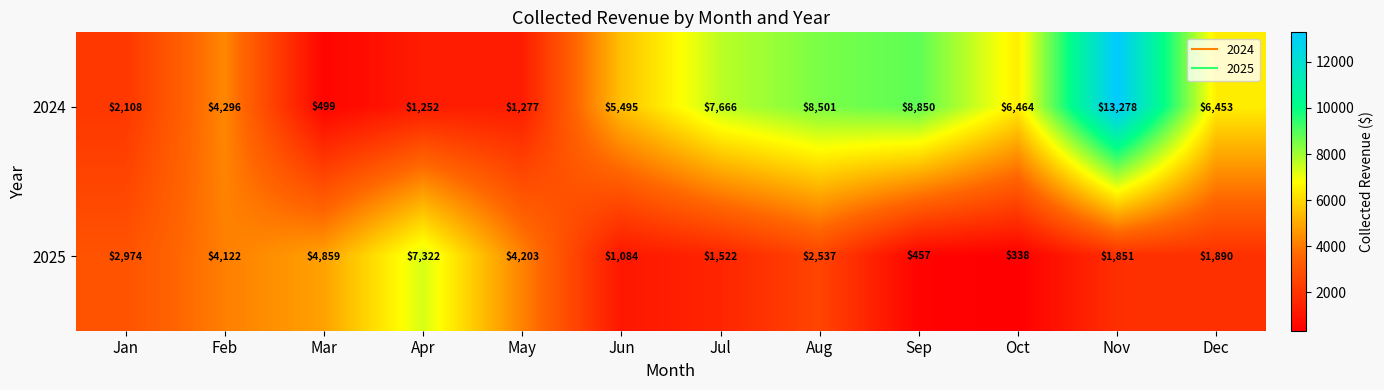

Where does the 2025 series first go above 2537?

Jan